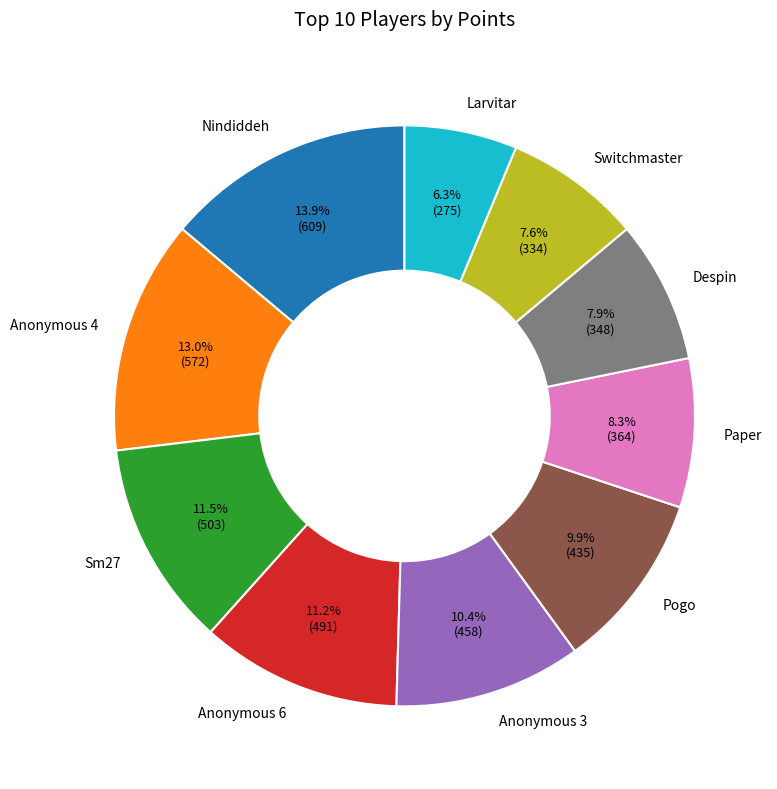

Is there any slice that represents more than half of the pie?

No